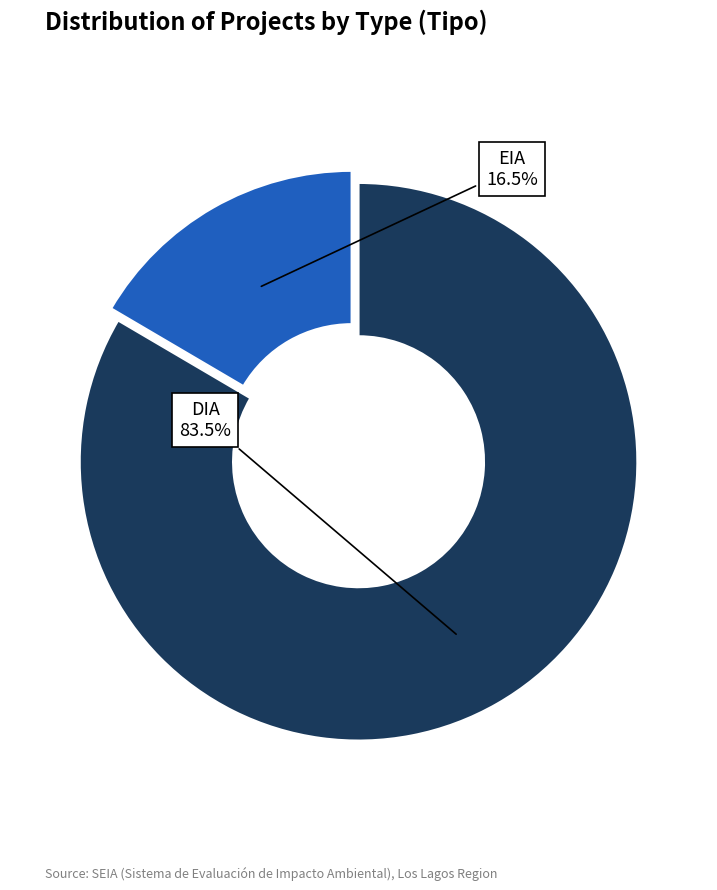

Is there any slice that represents more than half of the pie?

Yes